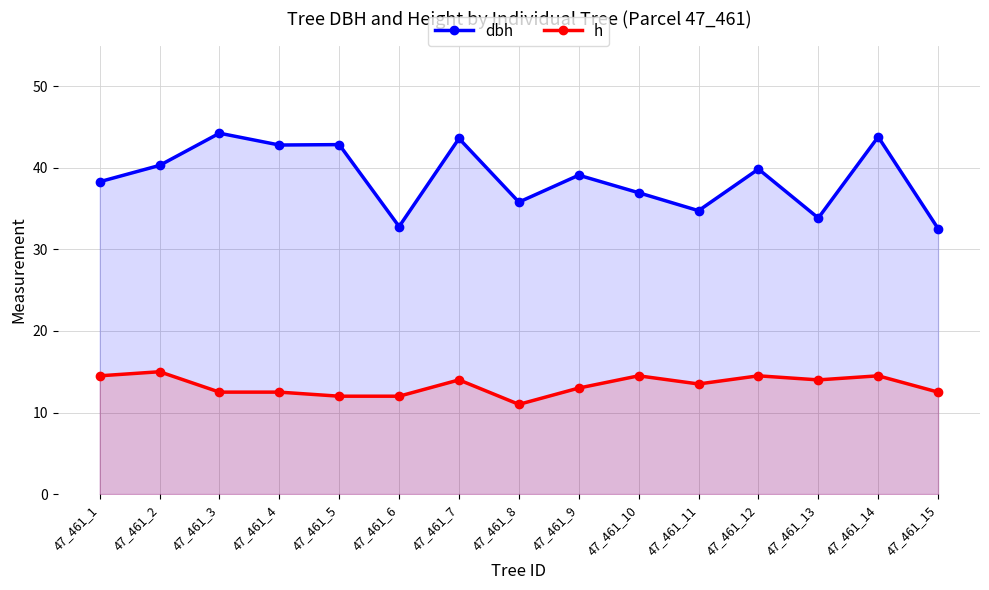

What is the sum of the h values at 47_461_15 and 47_461_13?

26.5